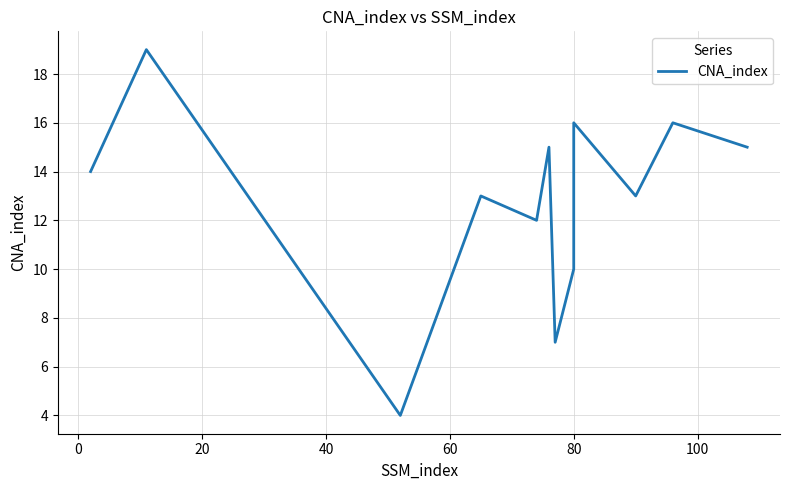

Is it true that the value at 20 is 3?

False